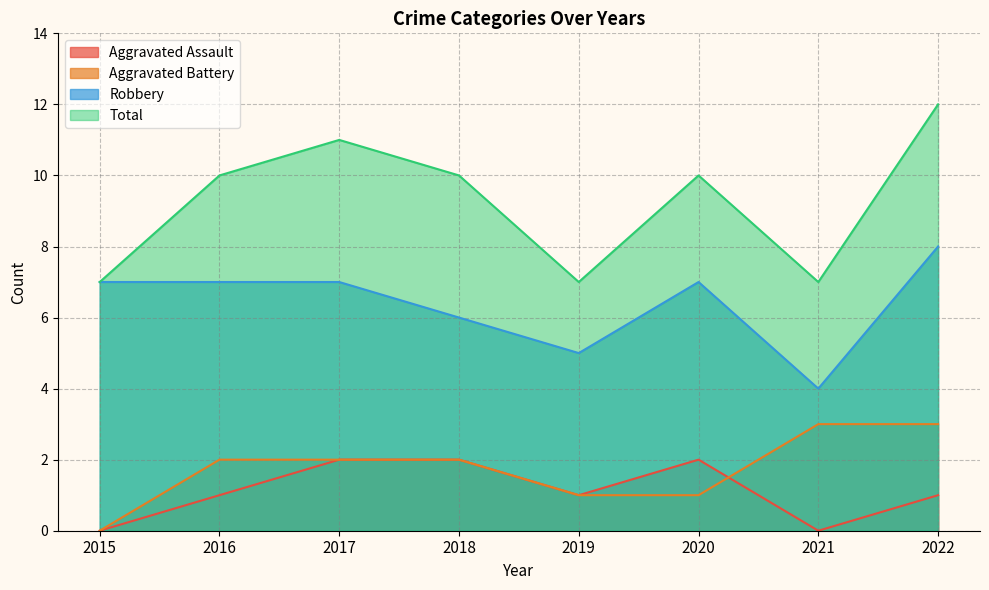

What is the total value across all series at 2018?

20